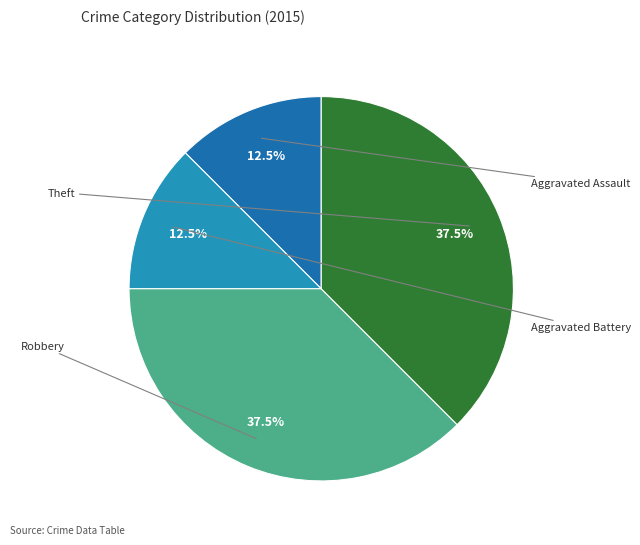

Is there a majority slice in this chart?

No